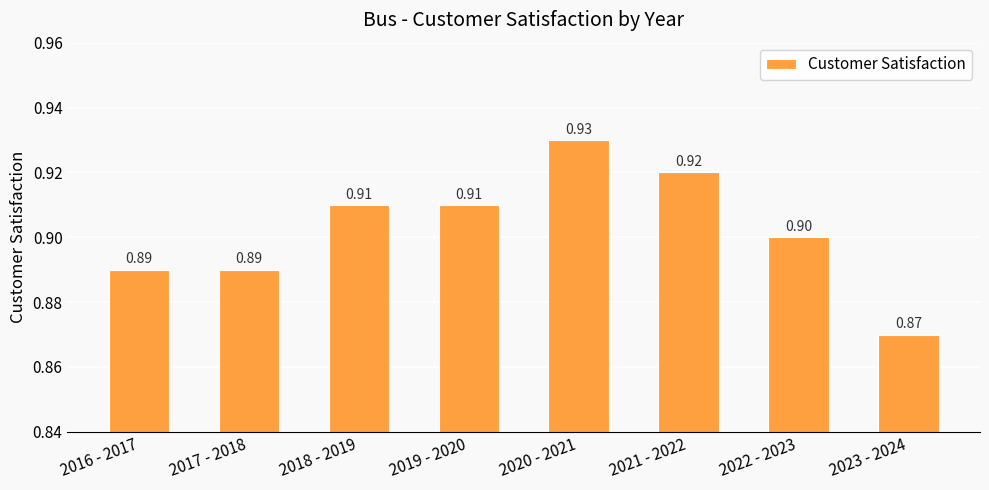

Reading right to left, extract all data points from this chart.

0.9	0.9	0.9	0.9	0.9	0.9	0.9	0.9